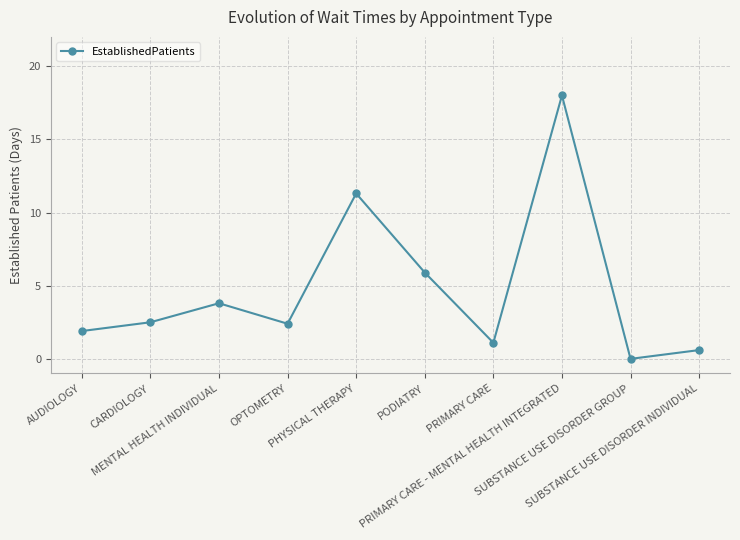

The value at MENTAL HEALTH INDIVIDUAL is 0.9. True or false?

False